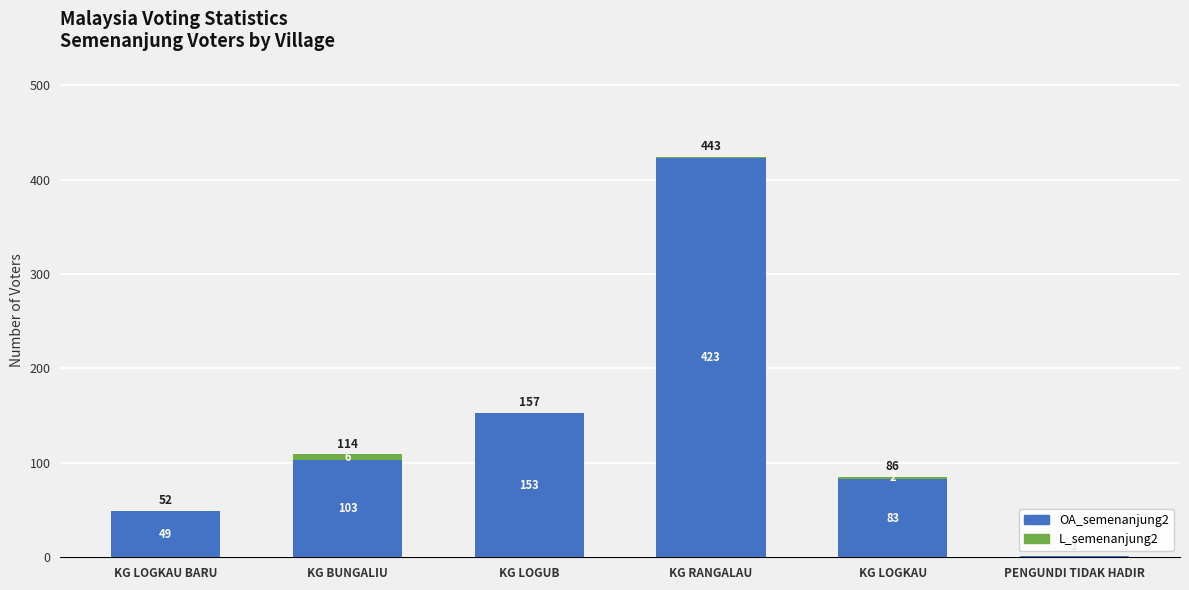

Count the number of categories in the chart.

6